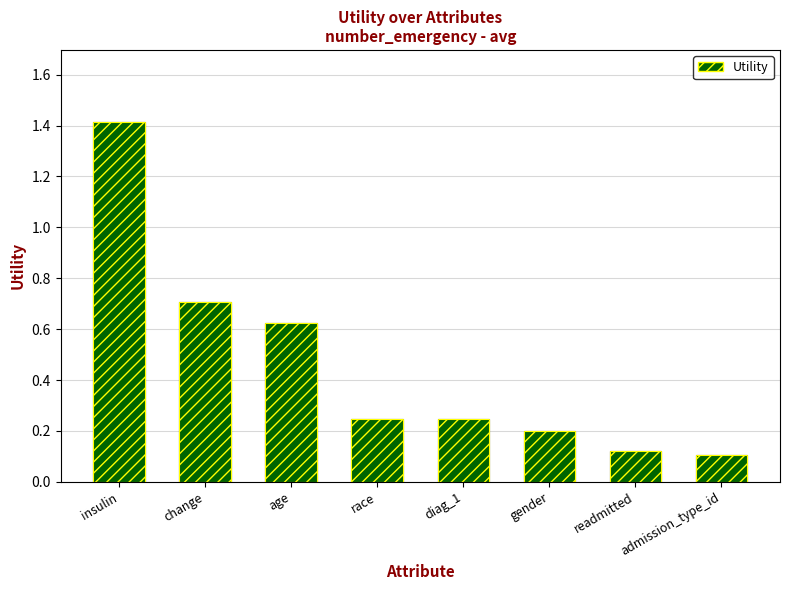

What is the difference between the maximum and minimum values?

1.3